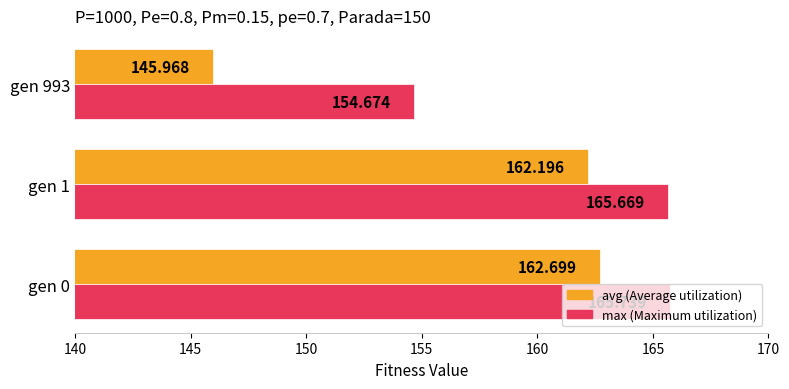

At which category is the sum across all series the highest?

gen 0